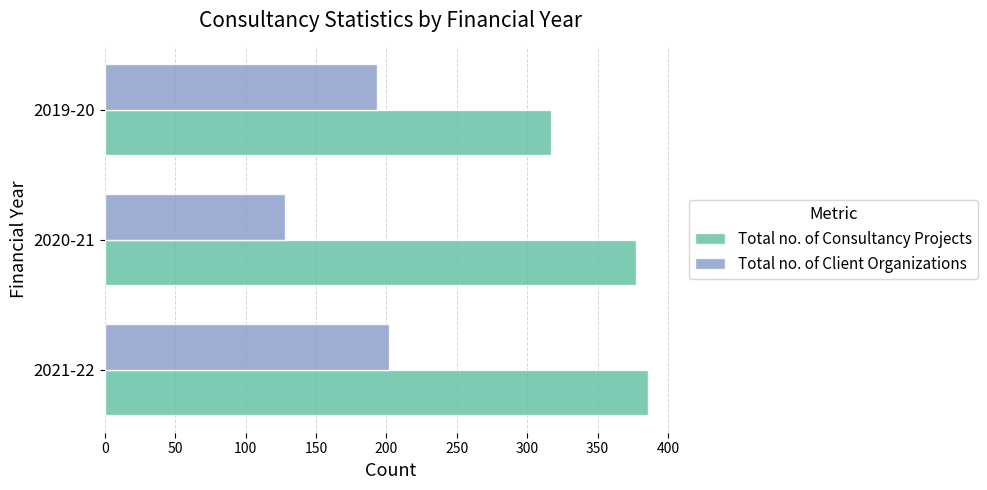

Which series has the largest range (max minus min)?

Total no. of Client Organizations